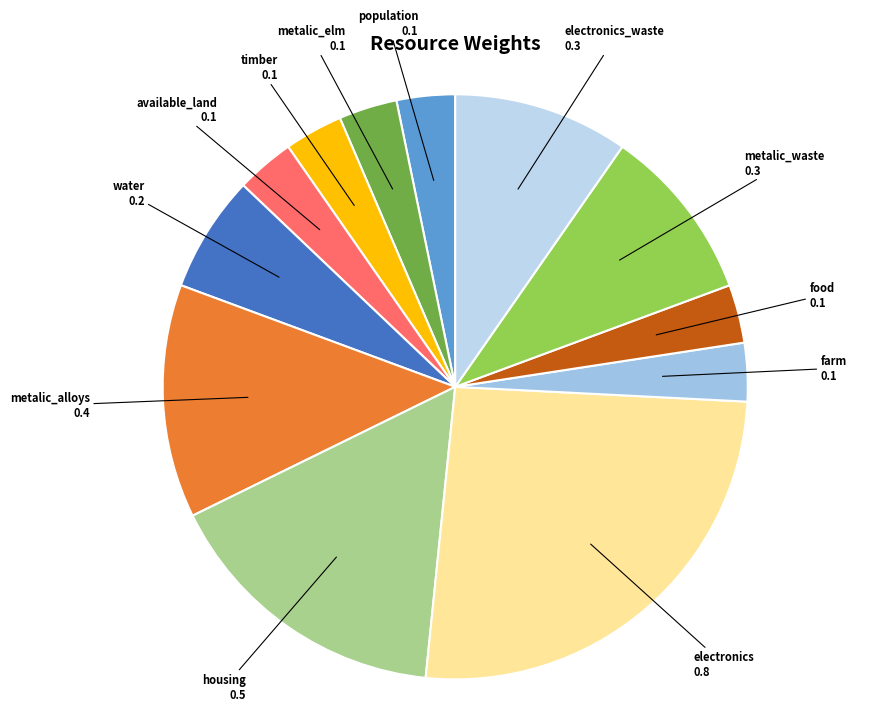

How many slices are in this pie chart?

12